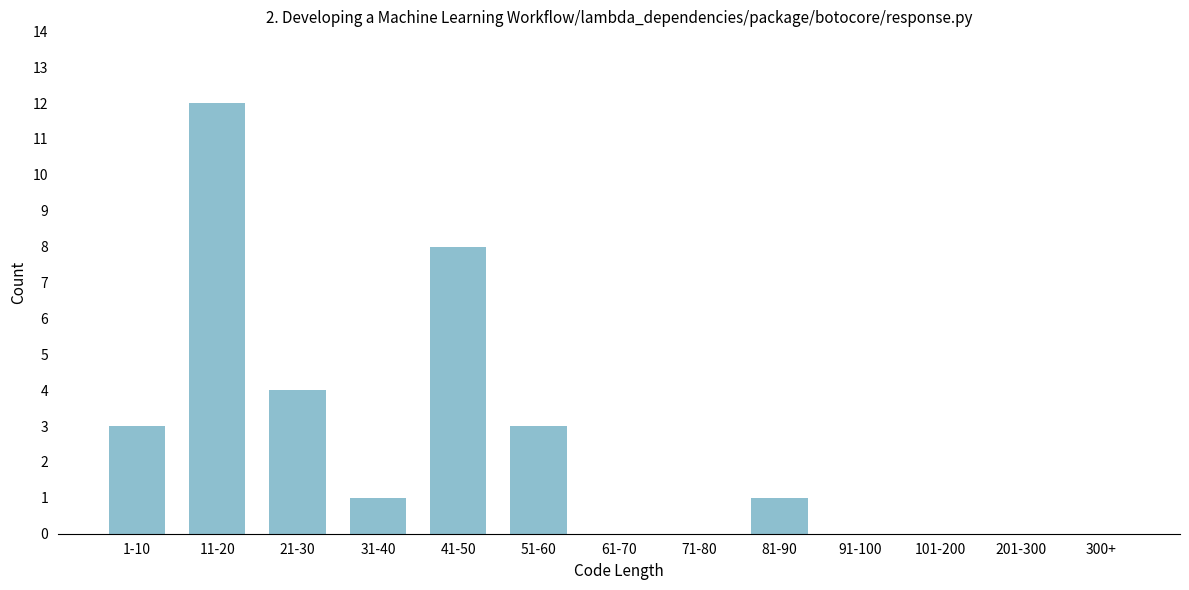

Reading left to right, what are all the values shown in this chart?

1-10=3	11-20=12	21-30=4	31-40=1	41-50=8	51-60=3	61-70=0	71-80=0	81-90=1	91-100=0	101-200=0	201-300=0	300+=0